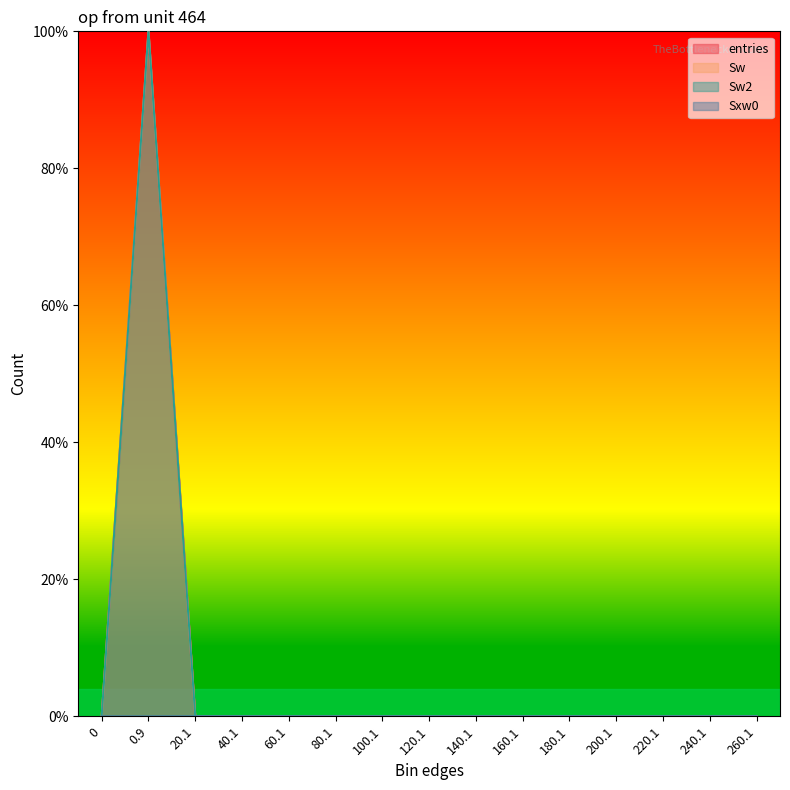

The Sw series shows 100.0 at 0.9. True or false?

True